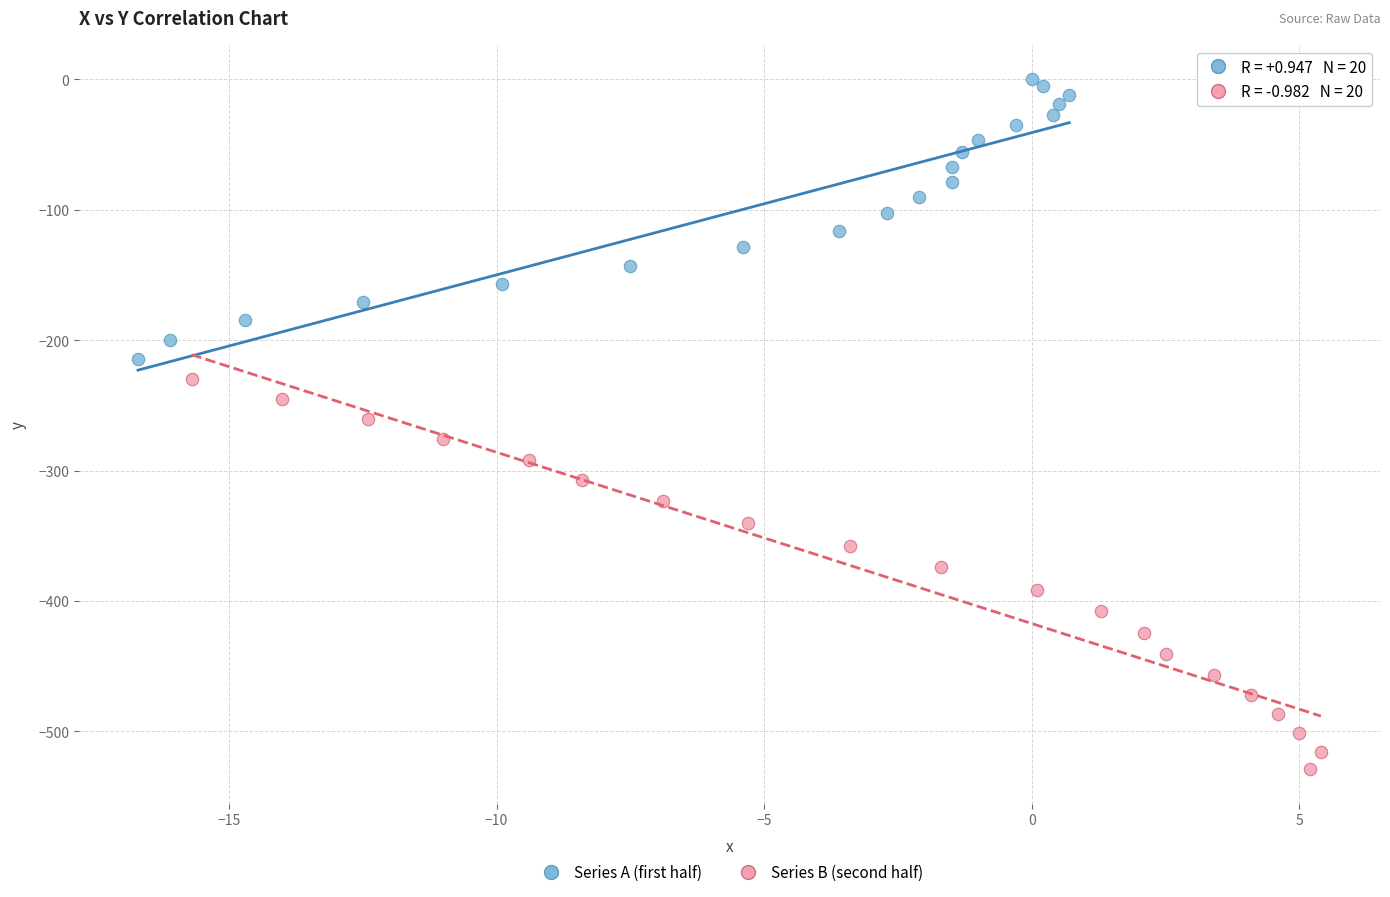

What are all the series names shown in the legend?

Series A (first half), Series B (second half)